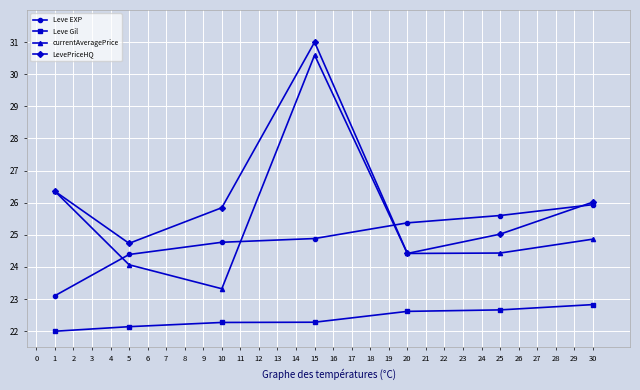

At which label does Leve EXP first exceed 24?

5